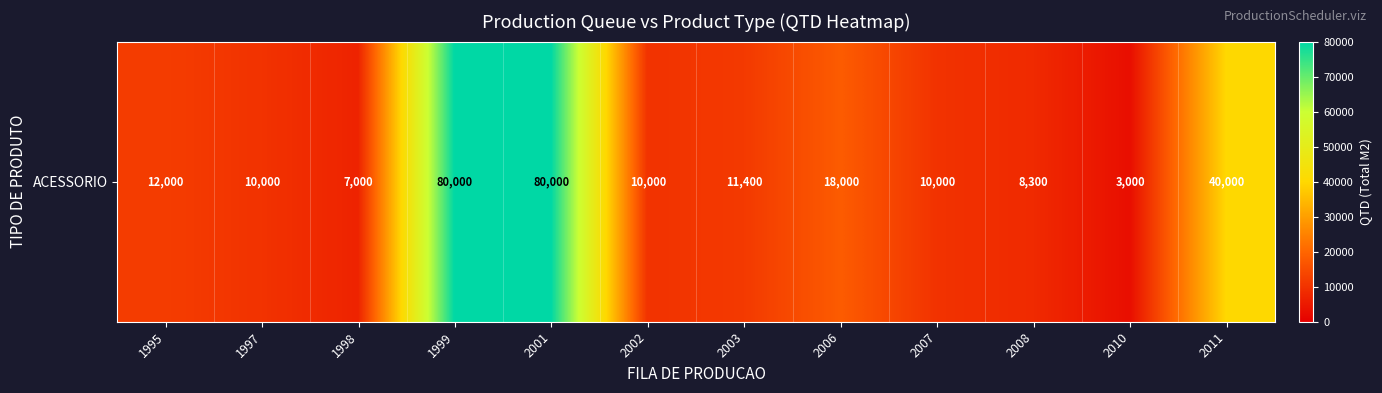

Reading left to right, extract all data points from this chart.

1995=12000	1997=10000	1998=7000	1999=80000	2001=80000	2002=10000	2003=11400	2006=18000	2007=10000	2008=8300	2010=3000	2011=40000